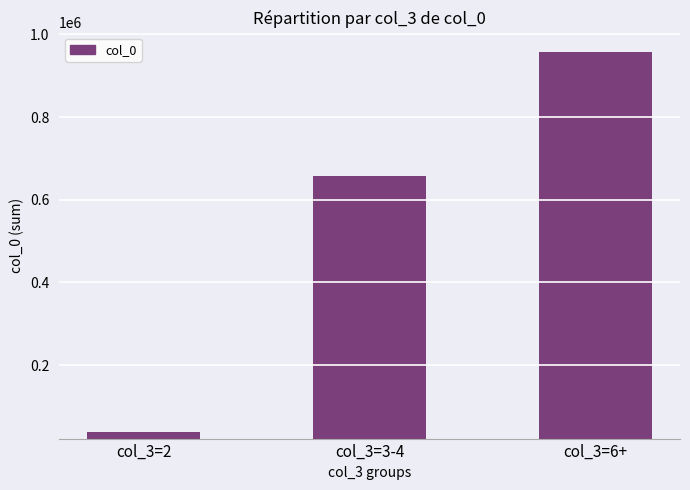

Where does the data first go above 658404?

col_3=3-4